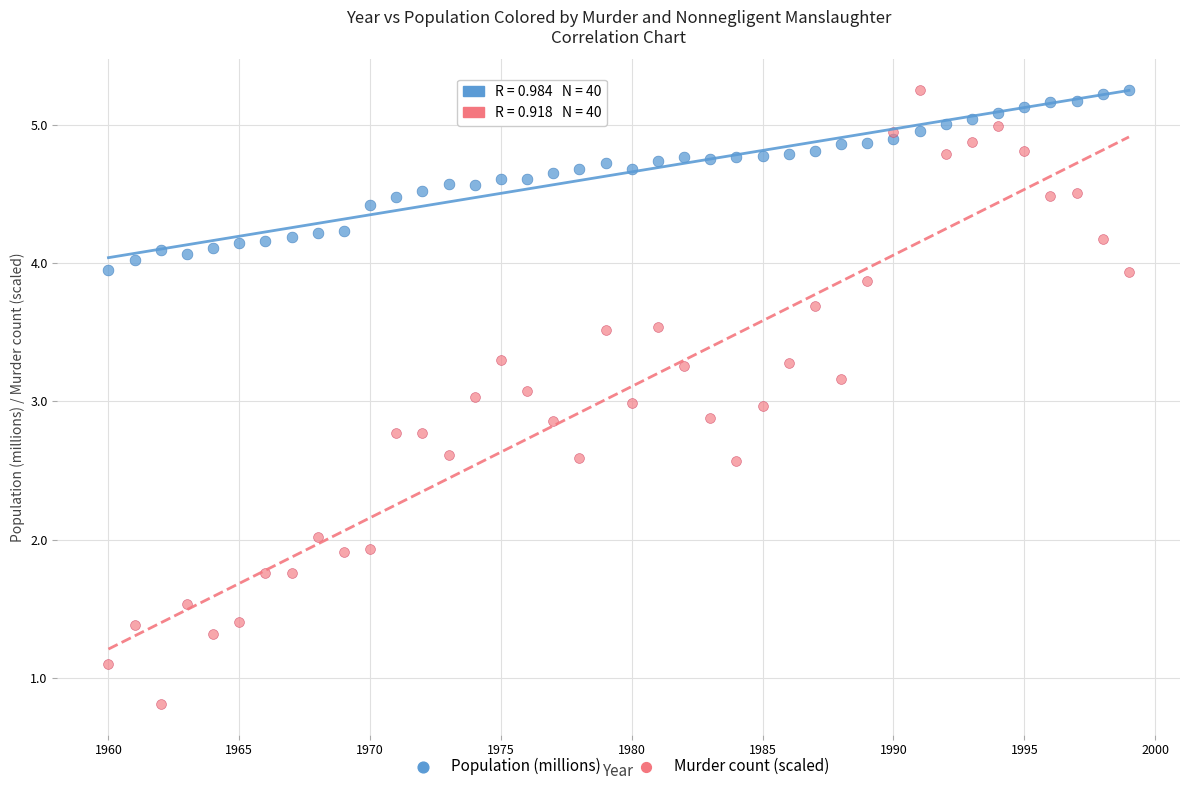

What are all the series names shown in the legend?

Population (millions), Murder count (scaled)